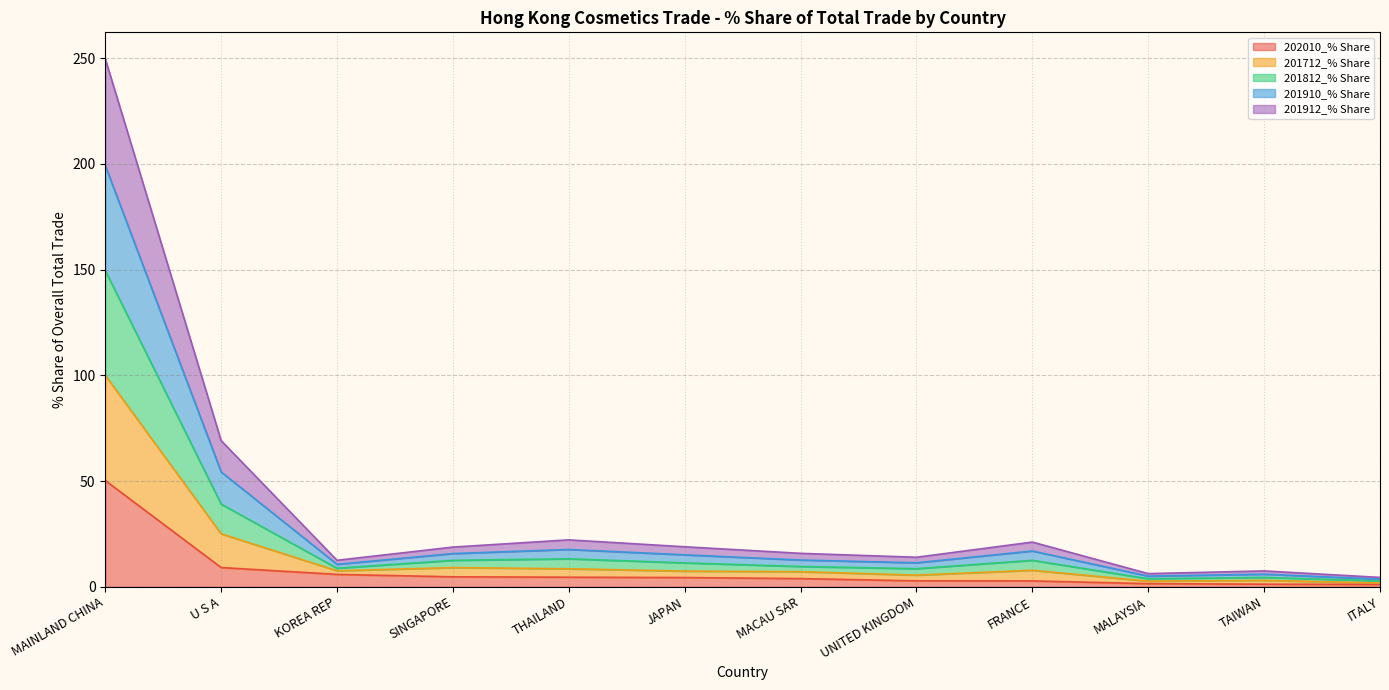

True or false: 201910_% Share and 202010_% Share cross at least once.

False